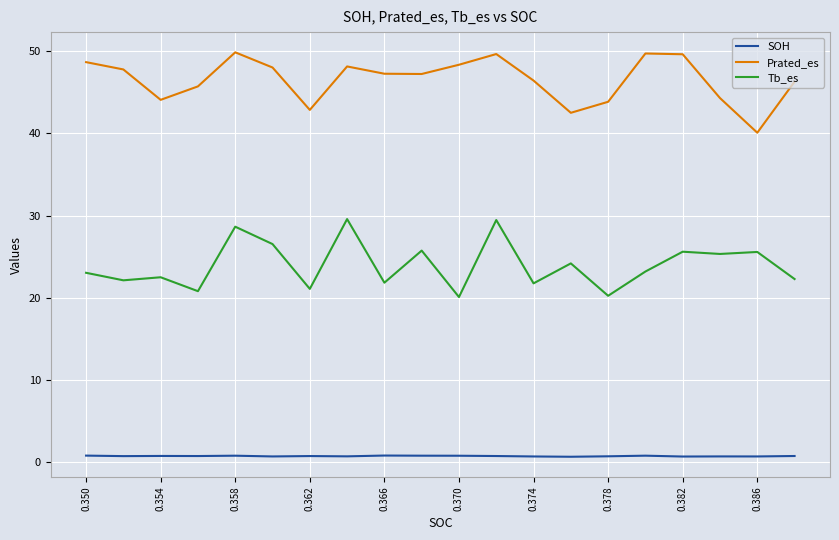

True or false: SOH and Prated_es cross at least once.

False